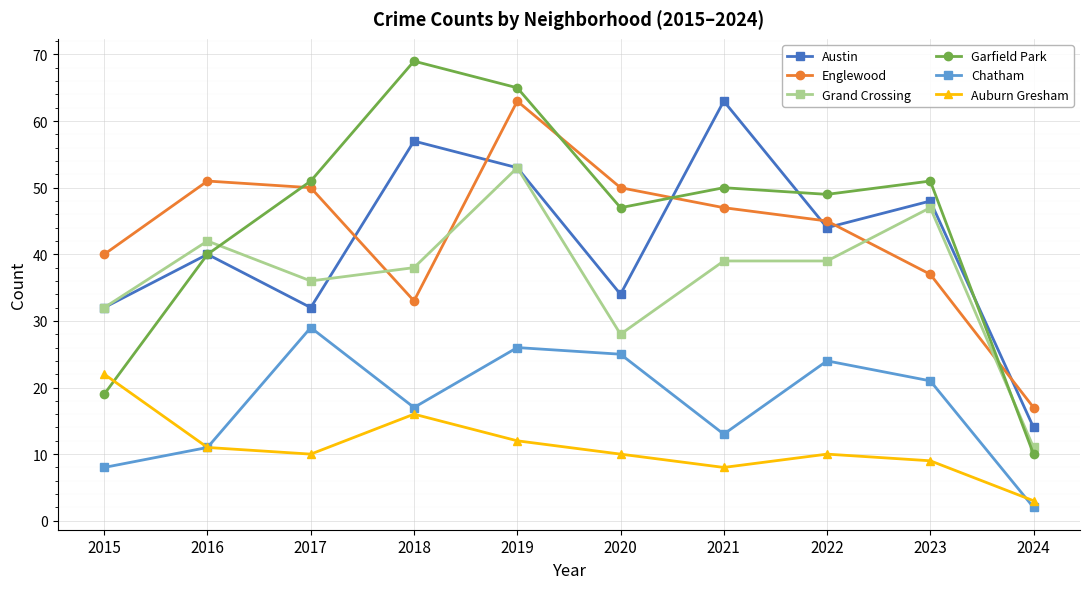

What is the value of the Grand Crossing point at the 5th from the left?

53